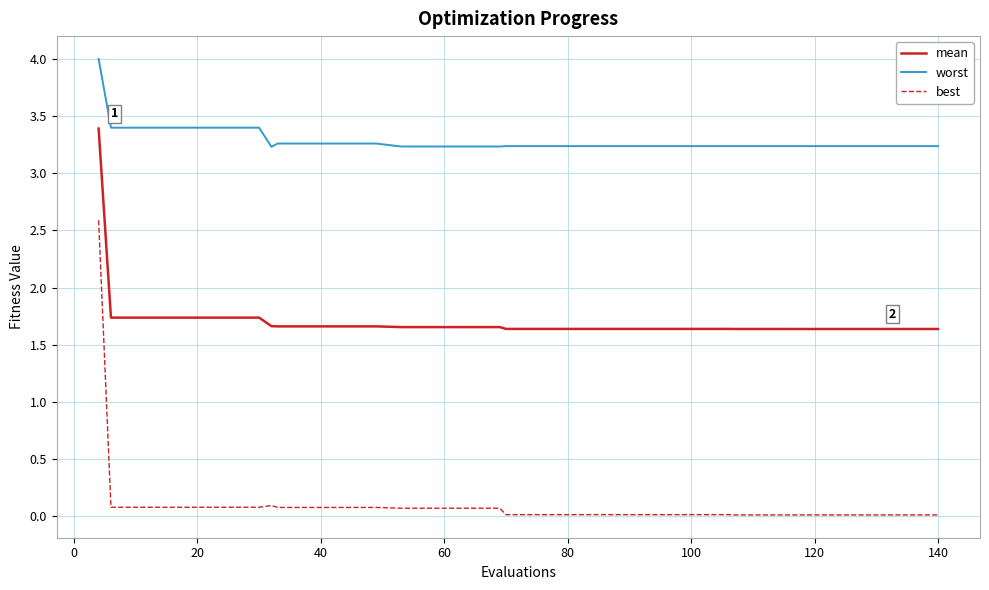

Rank the series by their maximum value, from lowest to highest.

best, mean, worst